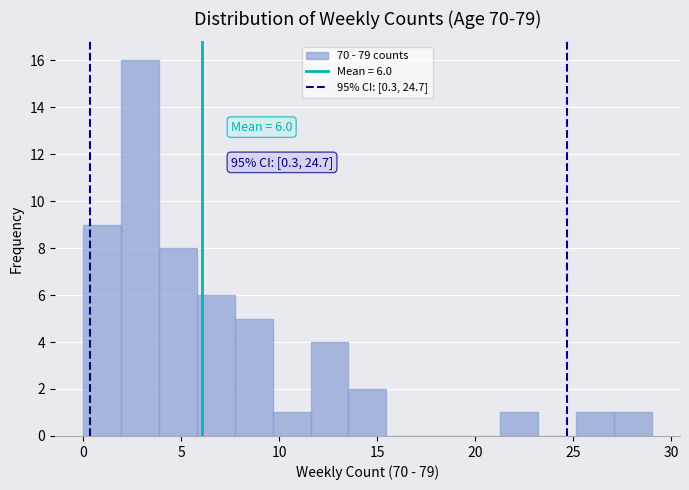

Read against the x-axis, roughly where is the centre of the tallest bar?

3.0